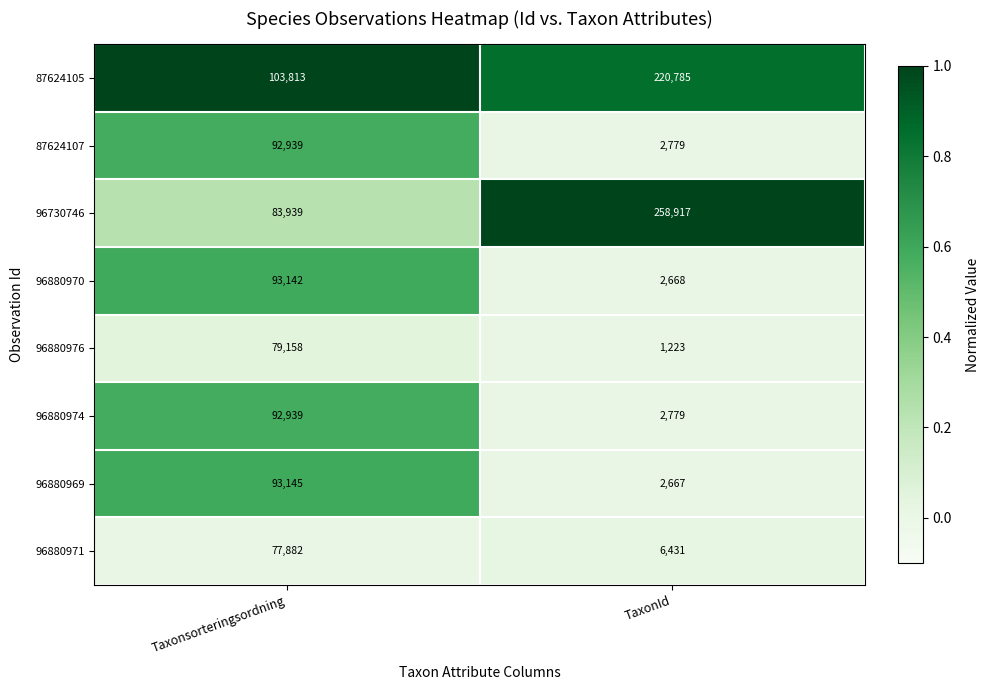

True or false: 96880969 has a value of 3812 at TaxonId.

False